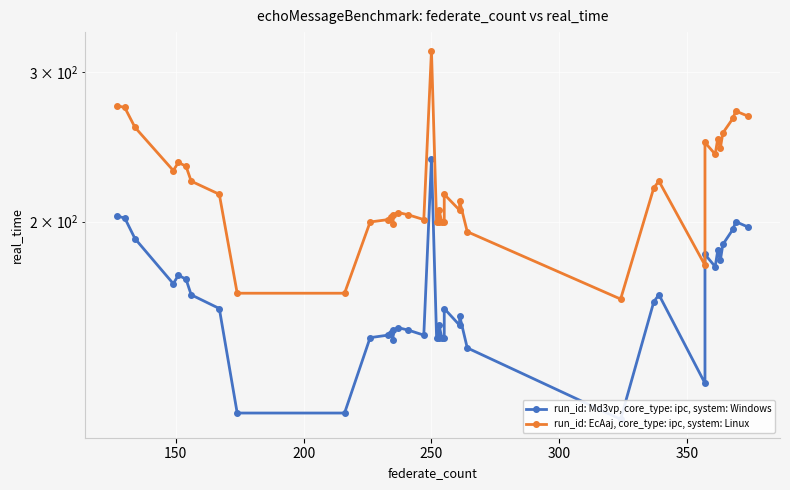

True or false: run_id: EcAaj, core_type: ipc, system: Linux and run_id: Md3vp, core_type: ipc, system: Windows intersect in this chart.

False